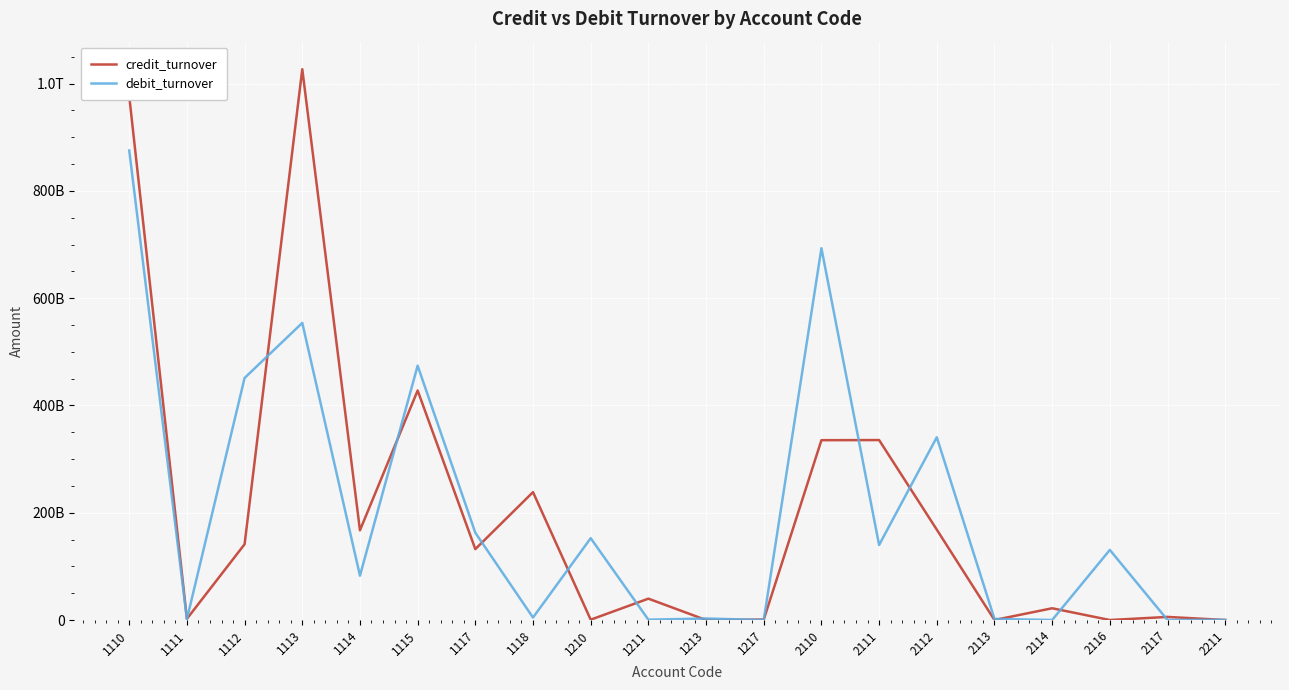

Where is debit_turnover nearest to the value 437666801831?

1112